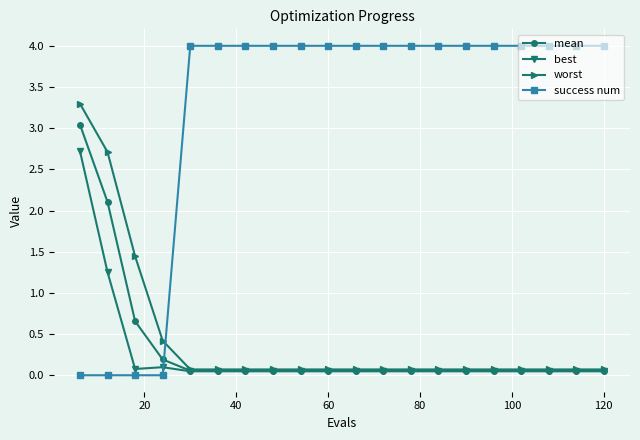

List the series in order of their peak value, highest first.

success num, worst, mean, best